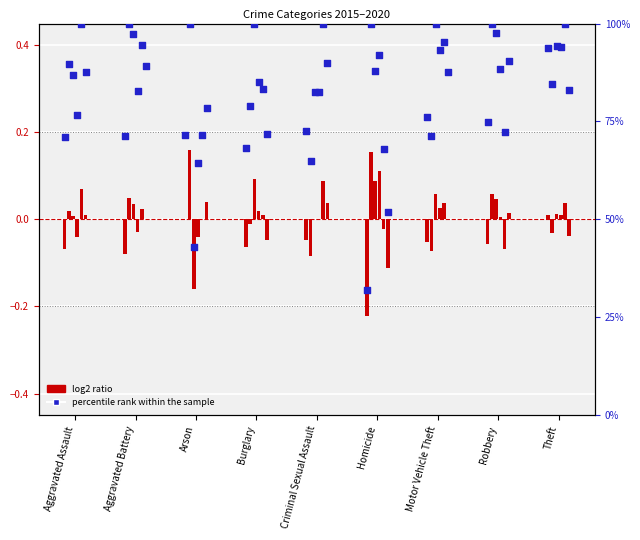

At which category is the sum across all series the highest?

Theft